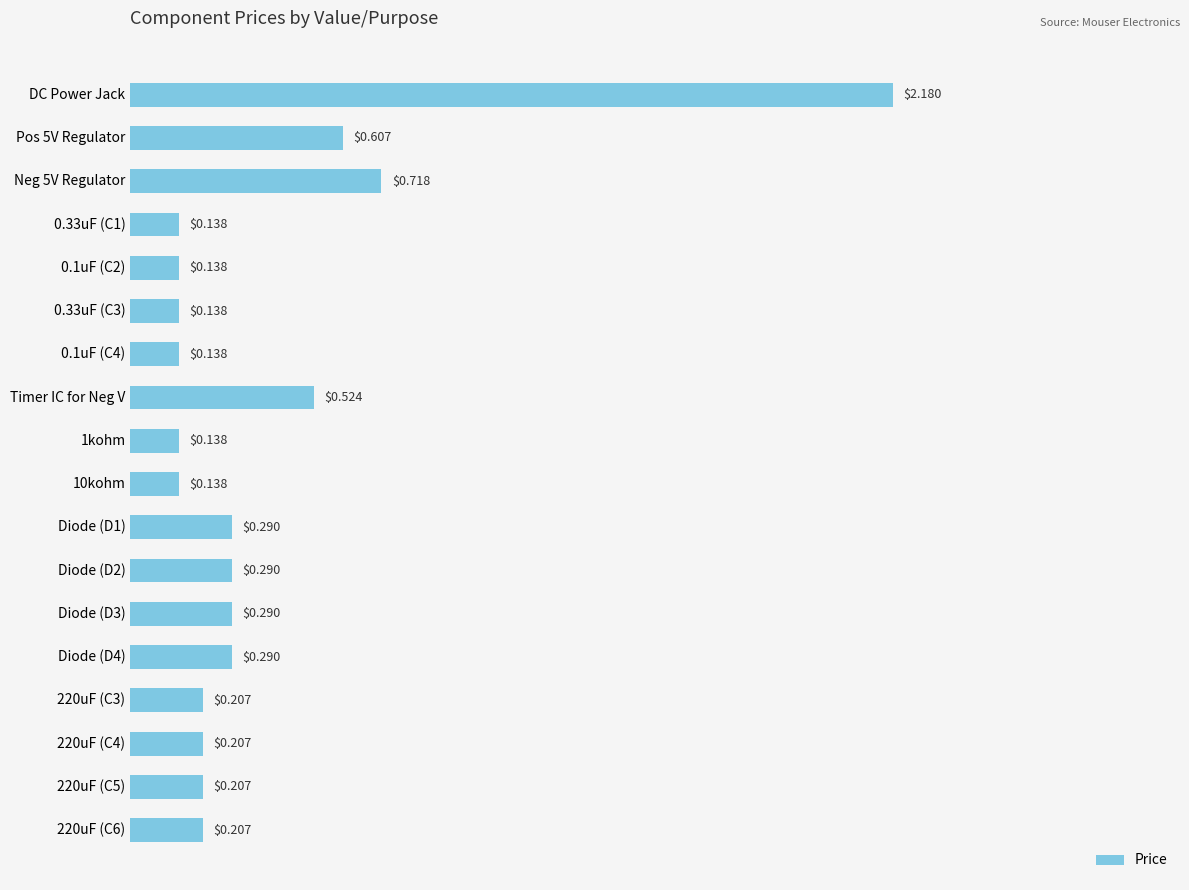

What is the sum of all values?

6.8